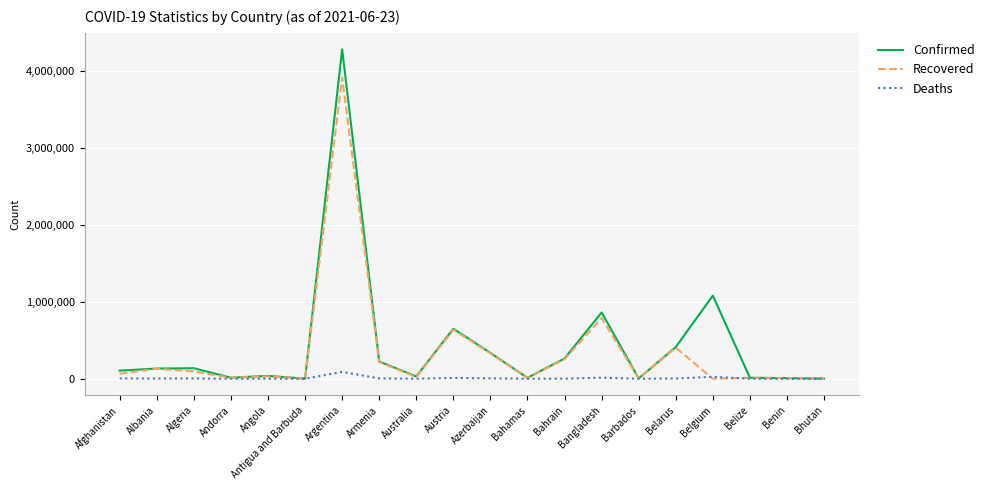

What is the difference between the highest and lowest values at Australia?

29456